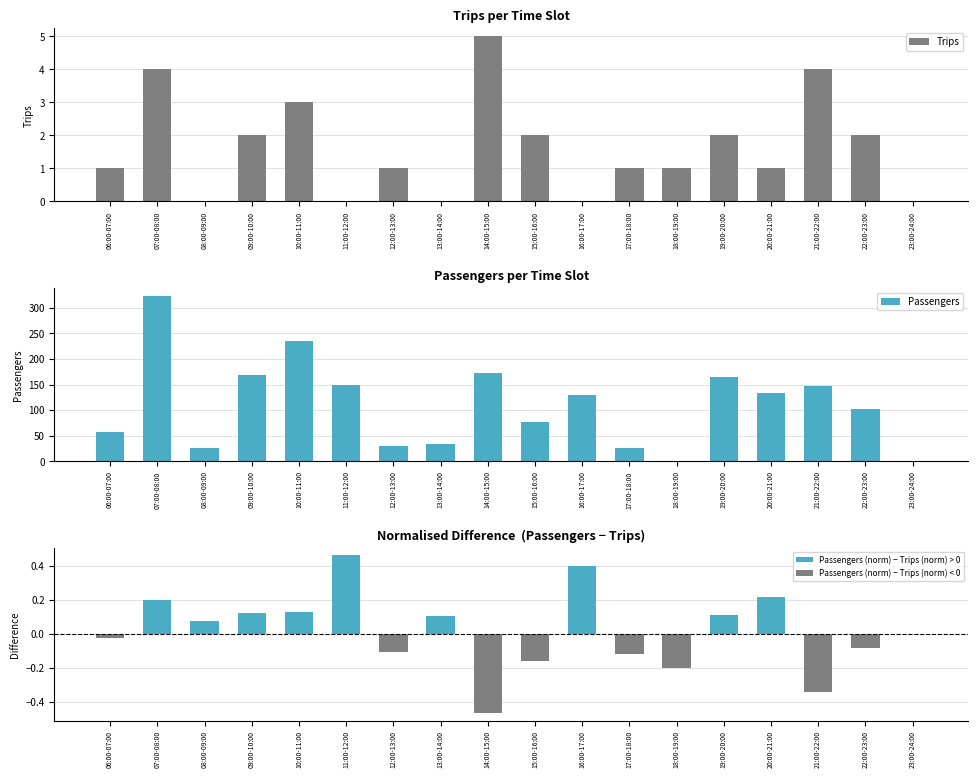

At which category does the chart reach its minimum across all series?

08:00-09:00